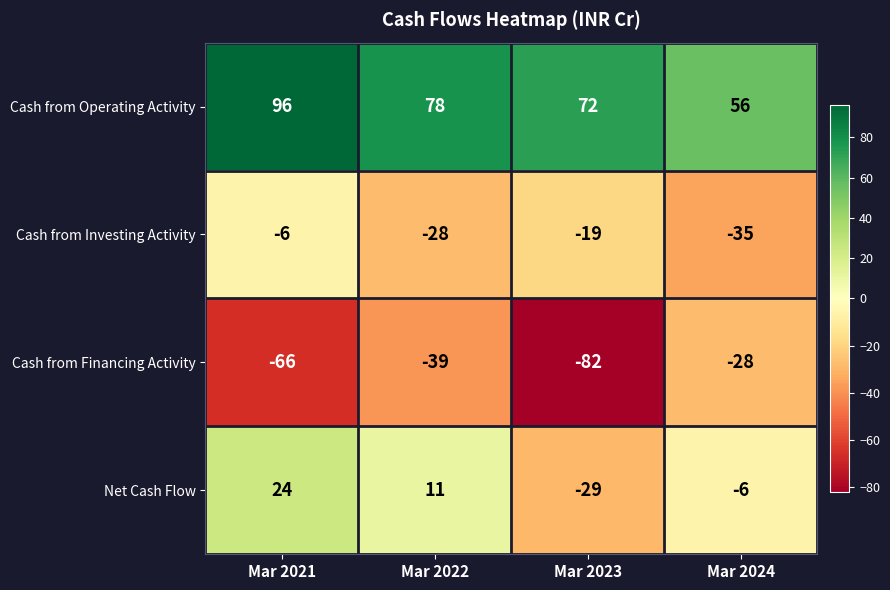

Count the number of data series in this chart.

4